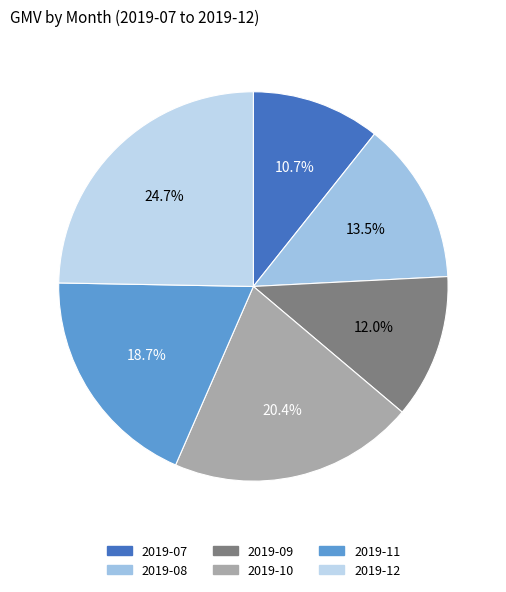

Rank the categories by value from highest to lowest.

2019-12, 2019-10, 2019-11, 2019-08, 2019-09, 2019-07